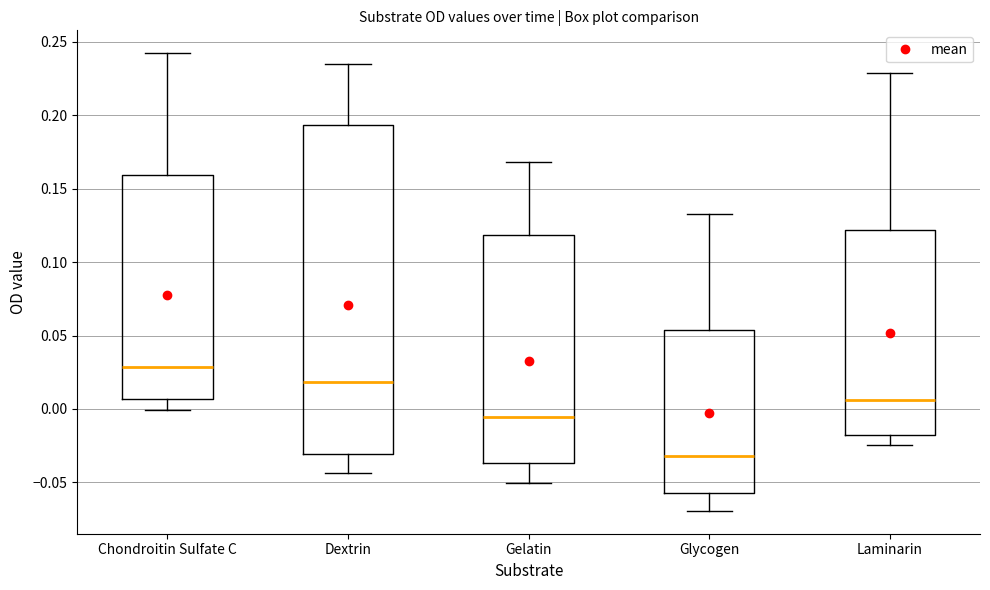

Where is the upper edge of the box for Glycogen on the y-axis? The values are not printed on the chart, so give them approximately, as read against the axis.

0.055